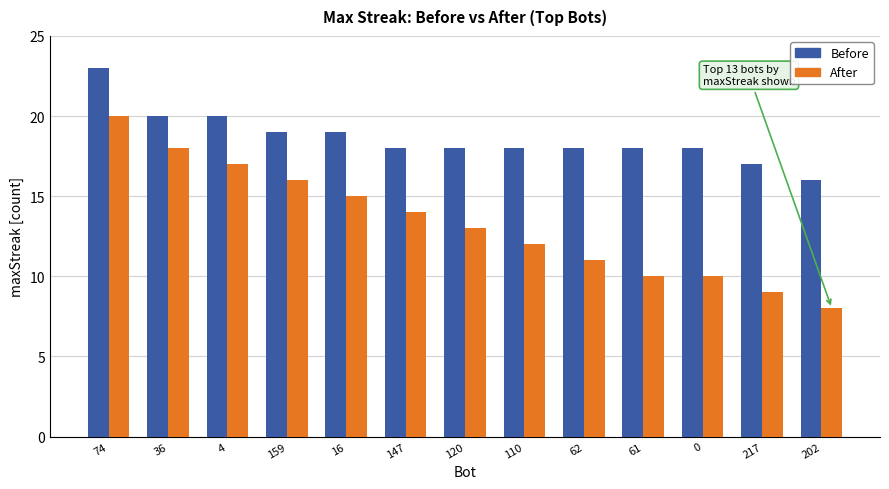

Read the After value at 159.

16